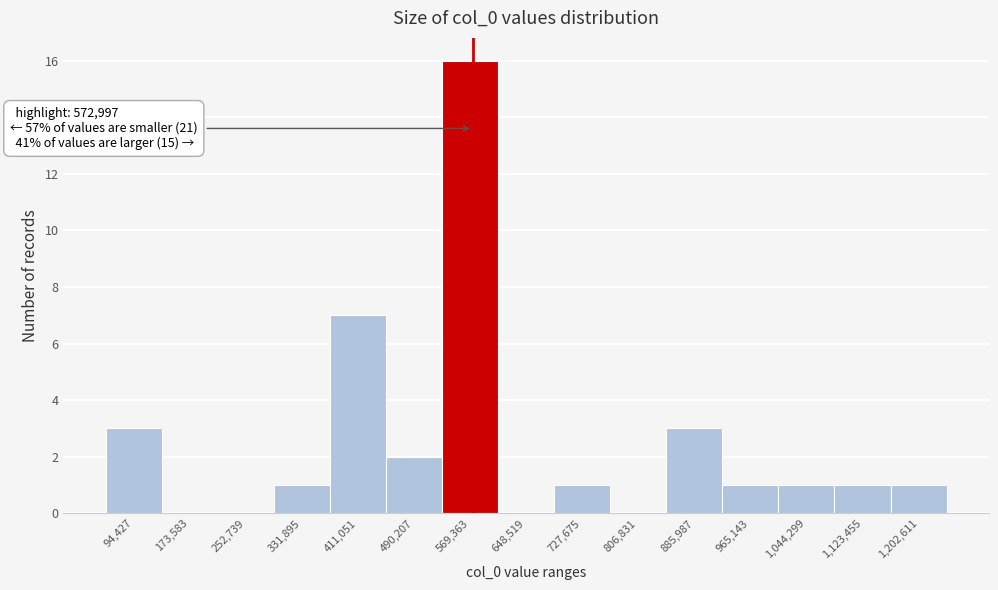

Over which range of the x-axis is the bar tallest?

530000 to 610000